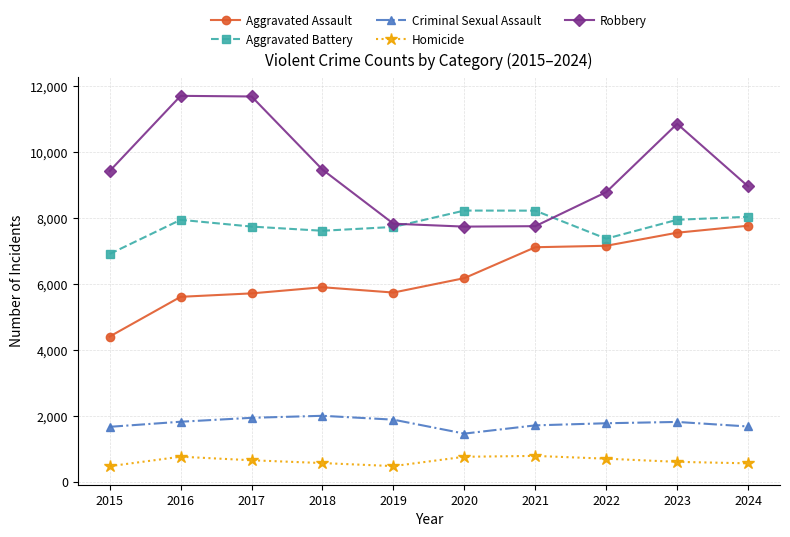

What is the maximum value for Aggravated Battery?

8238